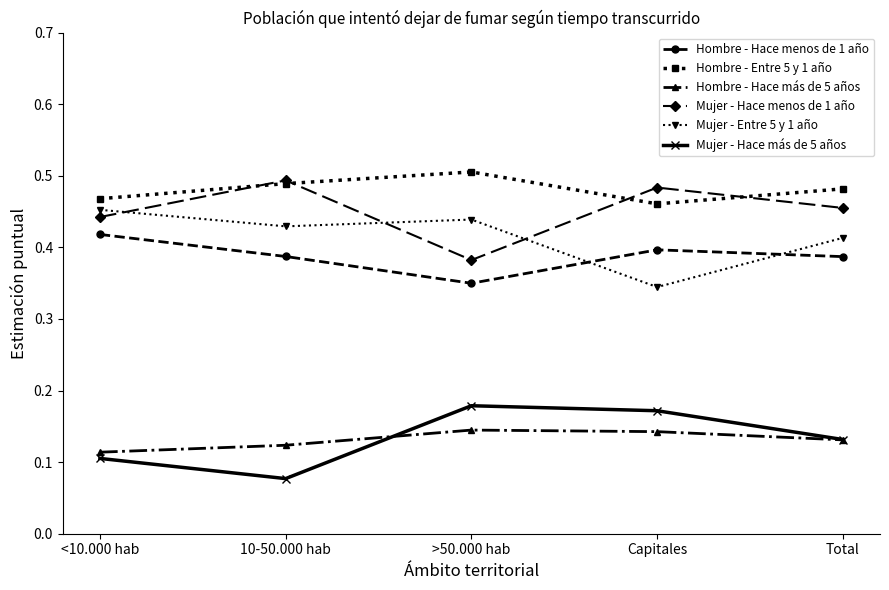

Is it true that Hombre - Hace menos de 1 año equals 0.8 at <10.000 hab?

False